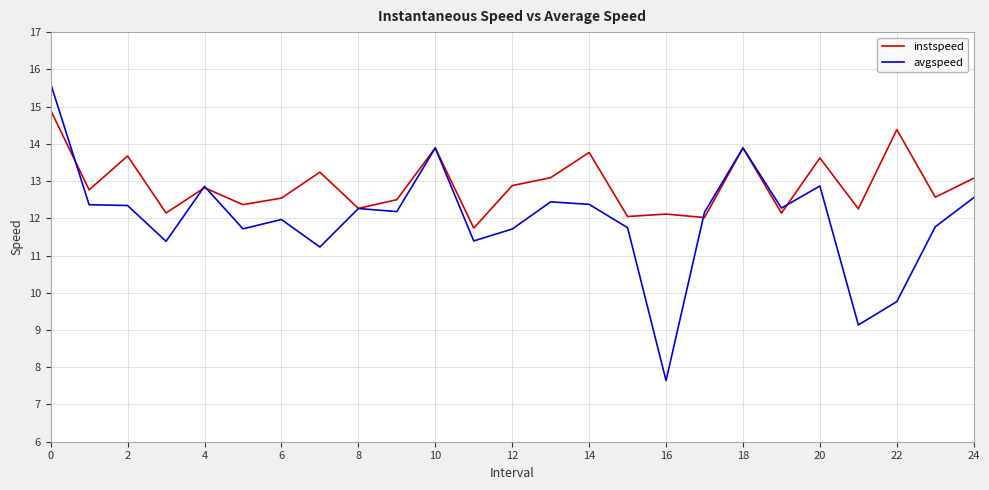

What is the maximum value for instspeed?

14.9